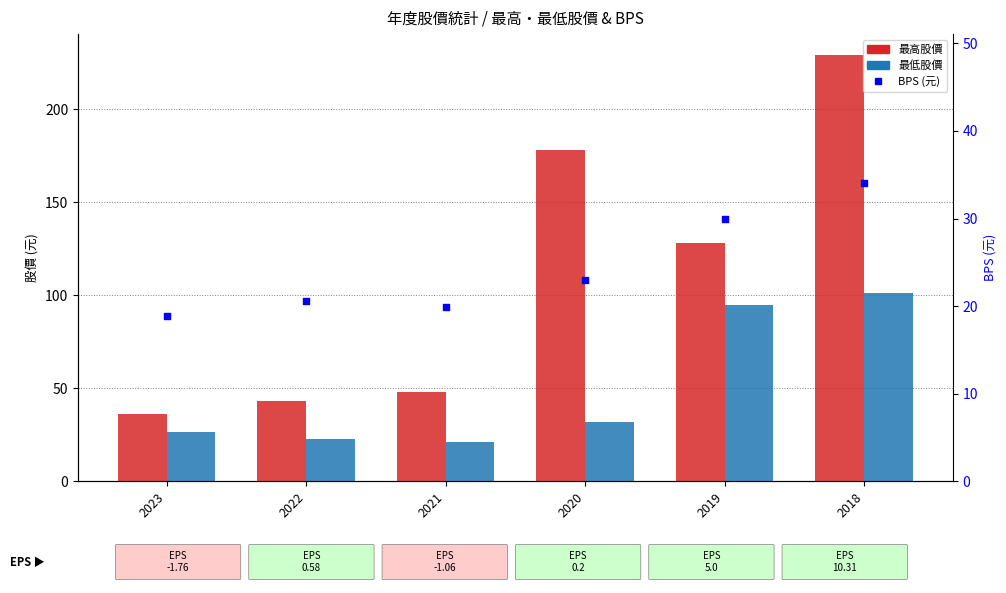

What are all the series names shown in the legend?

最高股價, 最低股價, BPS (元)